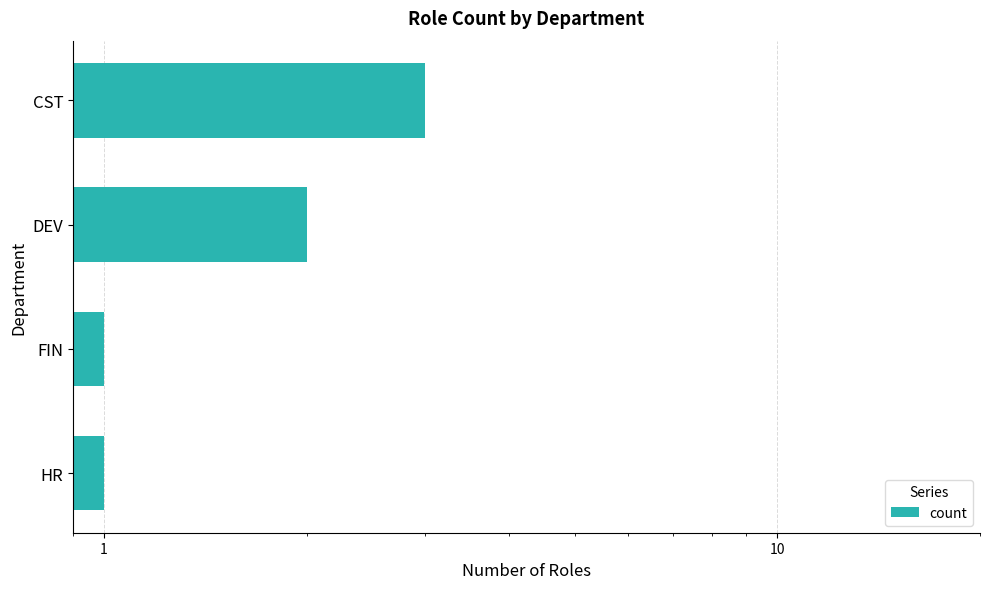

What is the maximum value shown in the chart?

3